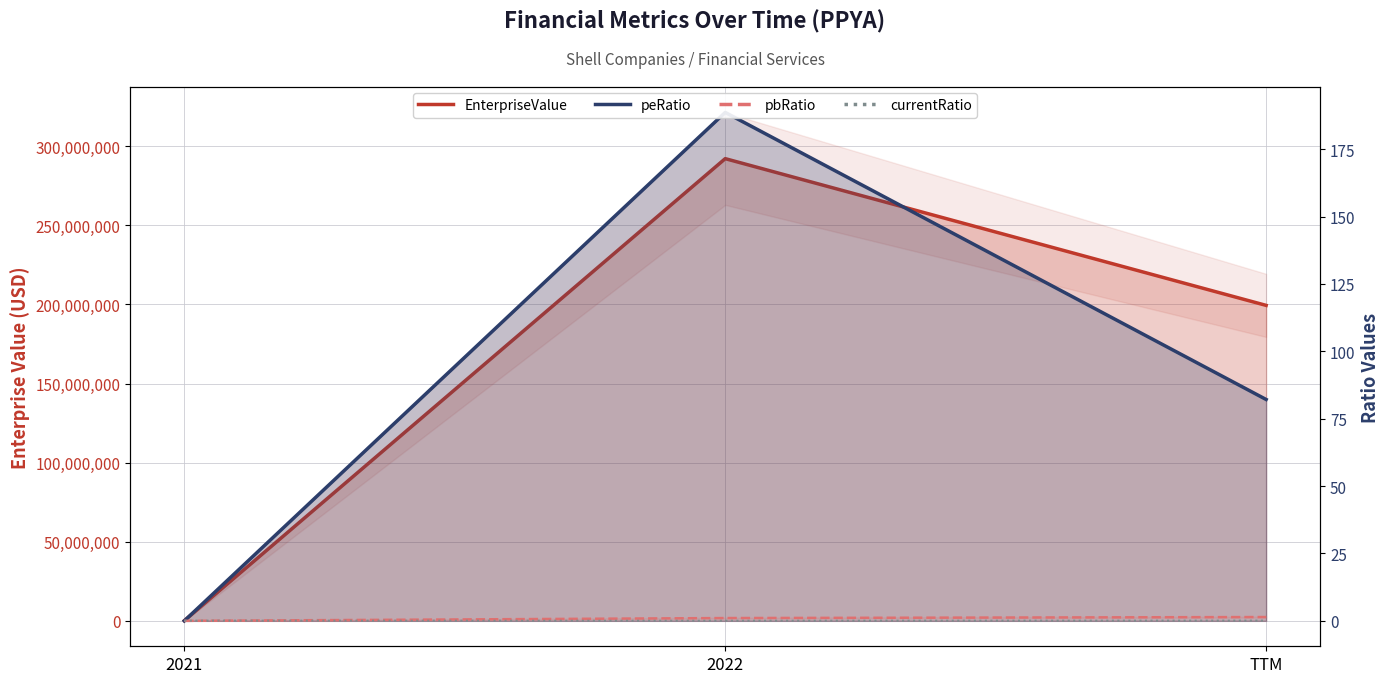

How many lines are shown in the chart?

4